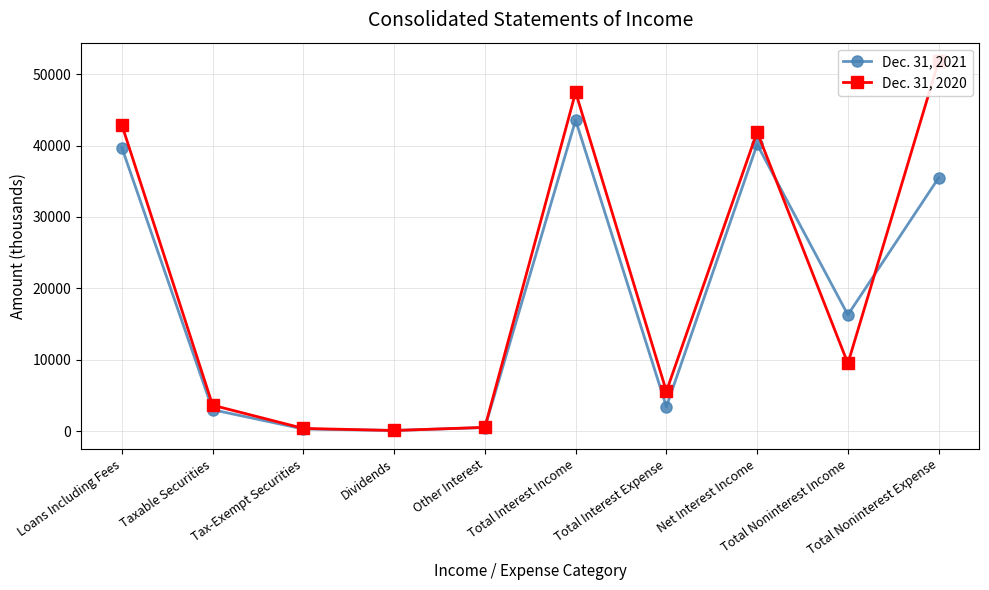

How many interior local valleys does the Dec. 31, 2020 series have?

3